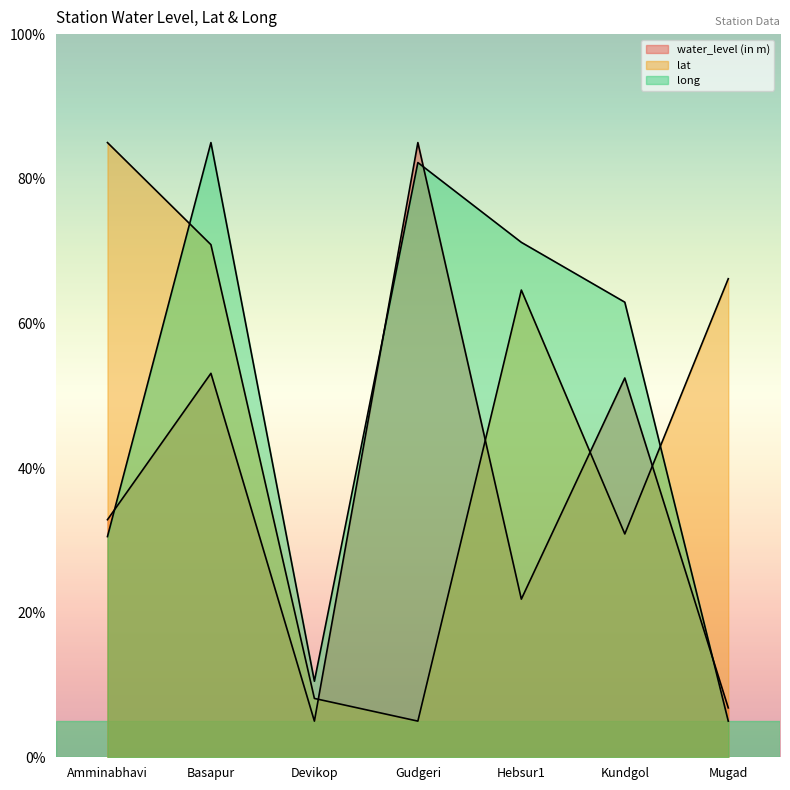

Is it true that lat equals 64.6 at Hebsur1?

True